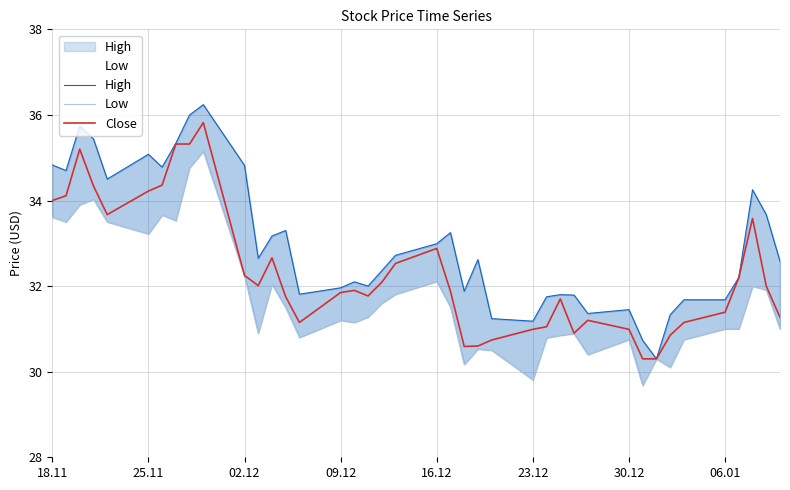

How many lines are shown in the chart?

3